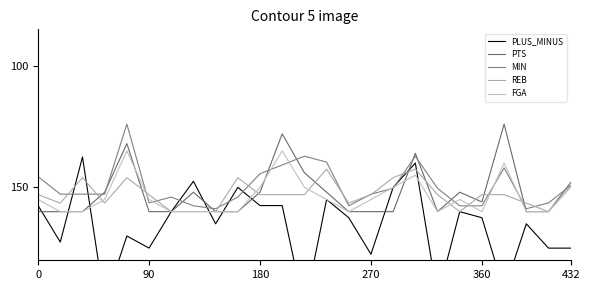

At how many categories does at least one series exceed 188?

4